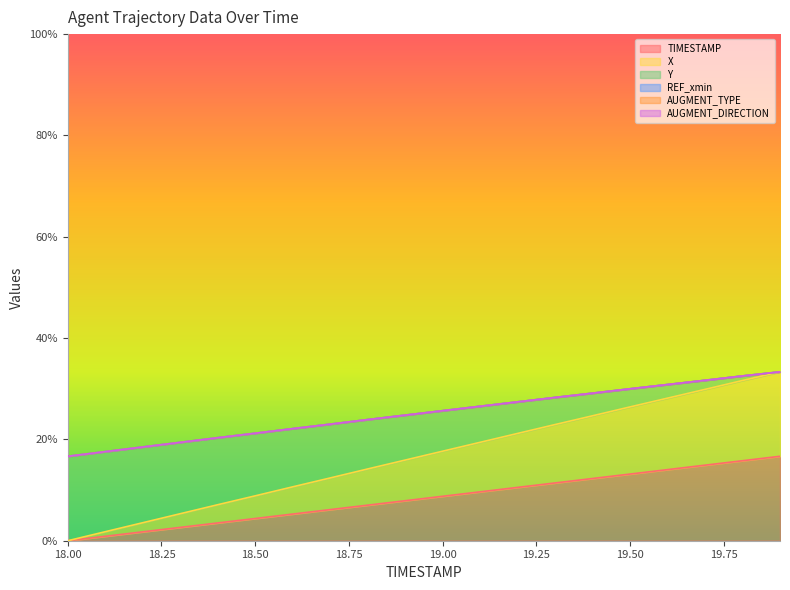

What is the sum of the TIMESTAMP values at 19.6 and 19.5?

27.2